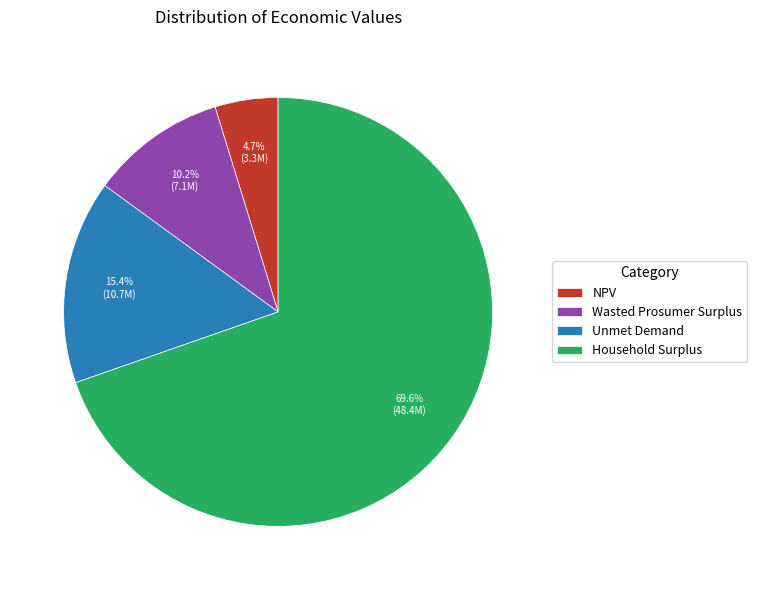

What portion of the pie excludes NPV?

95.3%